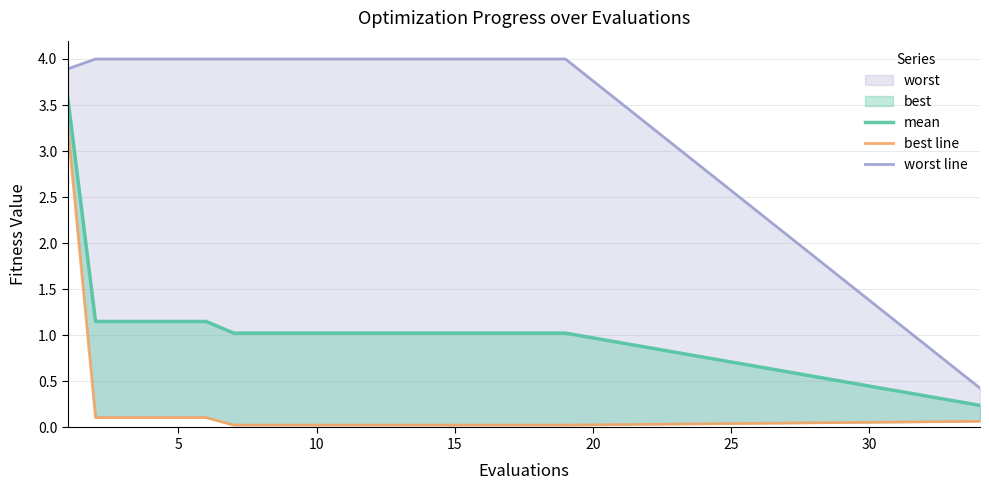

How many data points in mean are above 1?

19